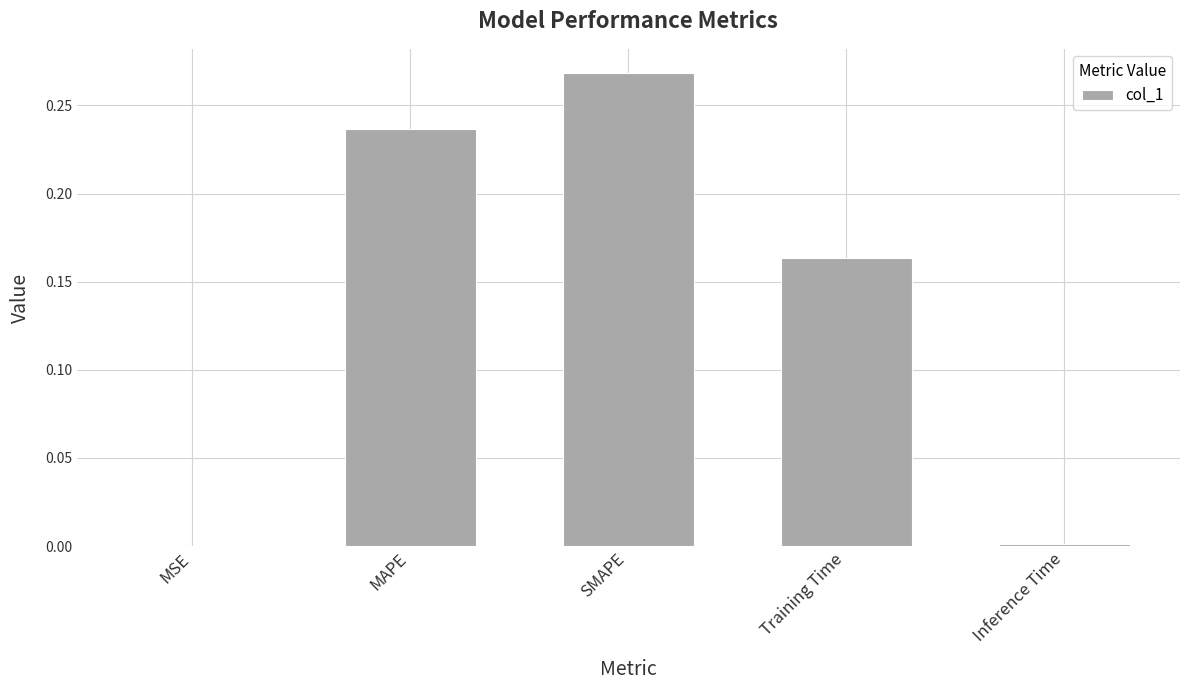

What is the sum of all values?

0.7